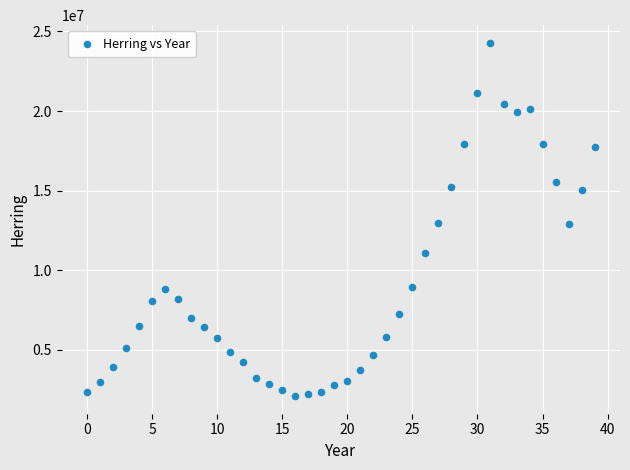

What is the range of Y values (max minus min)?

22180600